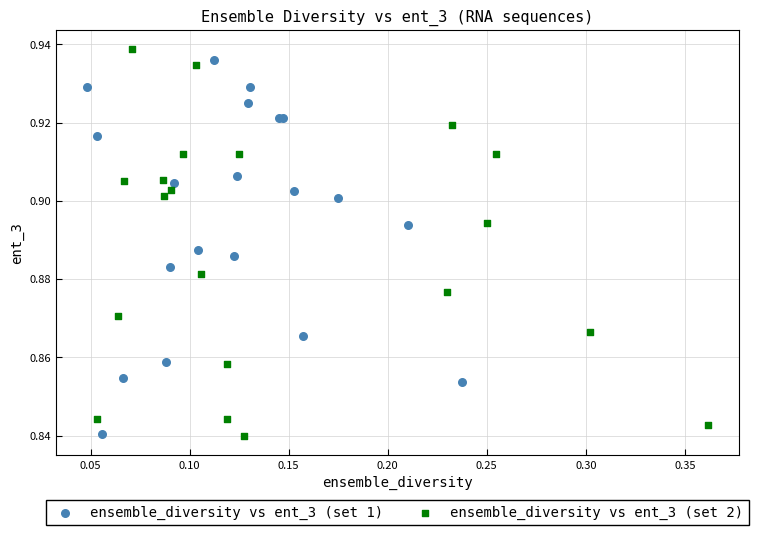

What are all the series names shown in the legend?

ensemble_diversity vs ent_3 (set 1), ensemble_diversity vs ent_3 (set 2)